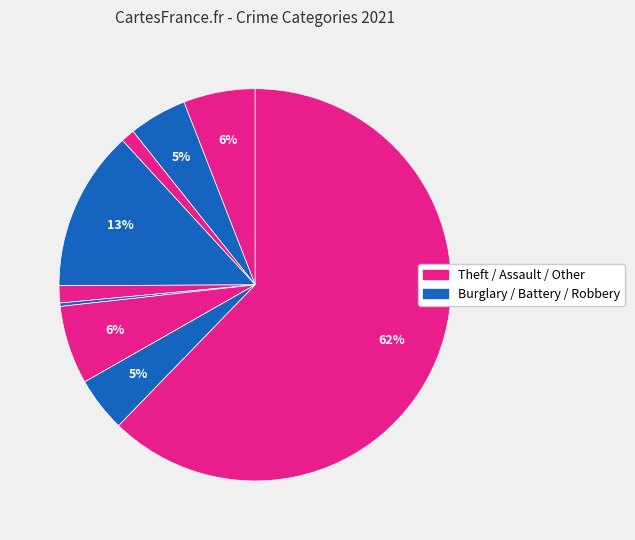

How many segments does this pie chart have?

9